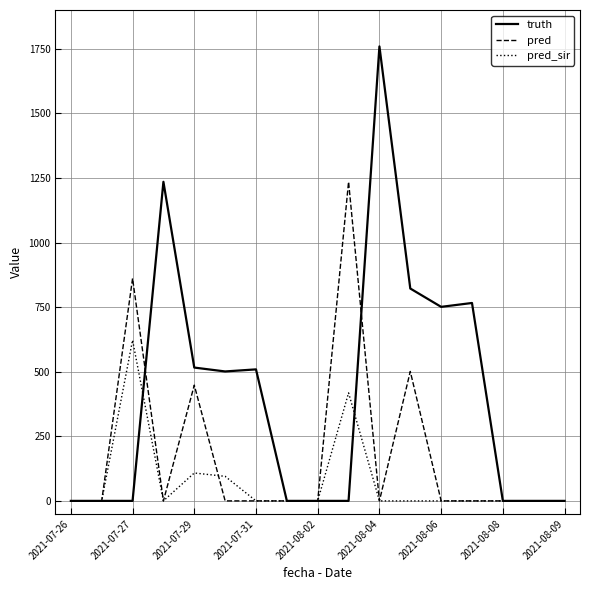

What is the maximum value for pred_sir?

622